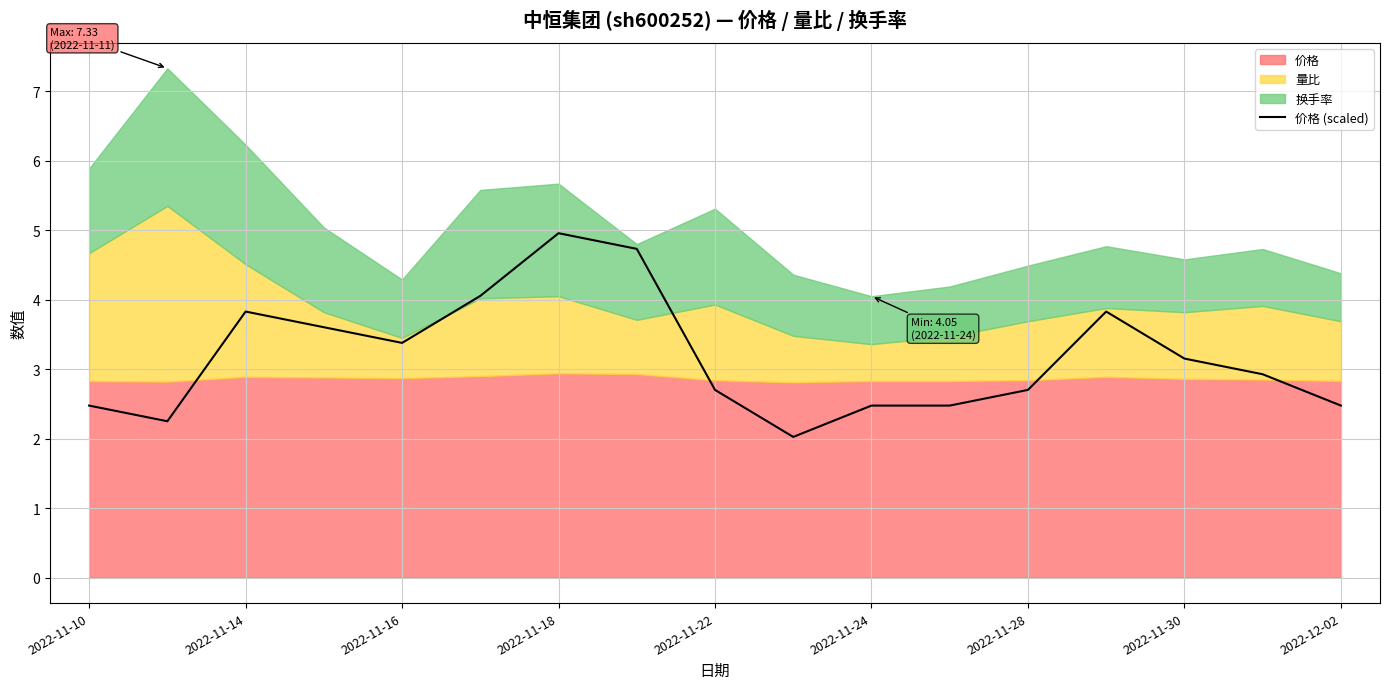

What is the lowest value of the 价格 (scaled) series?

2.0